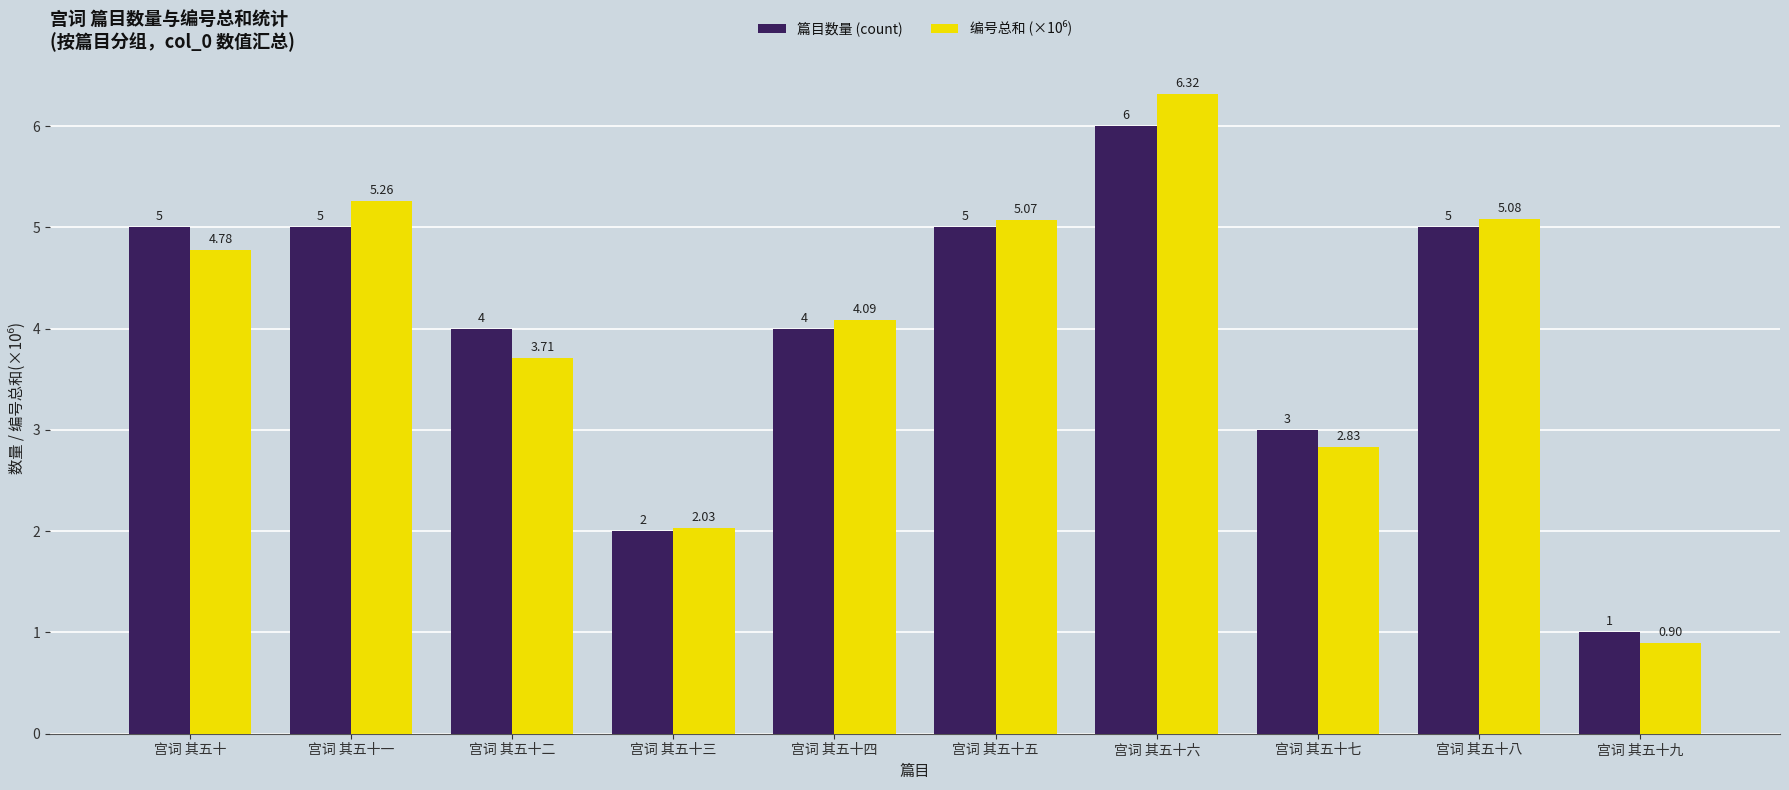

How many bars are there in total?

20